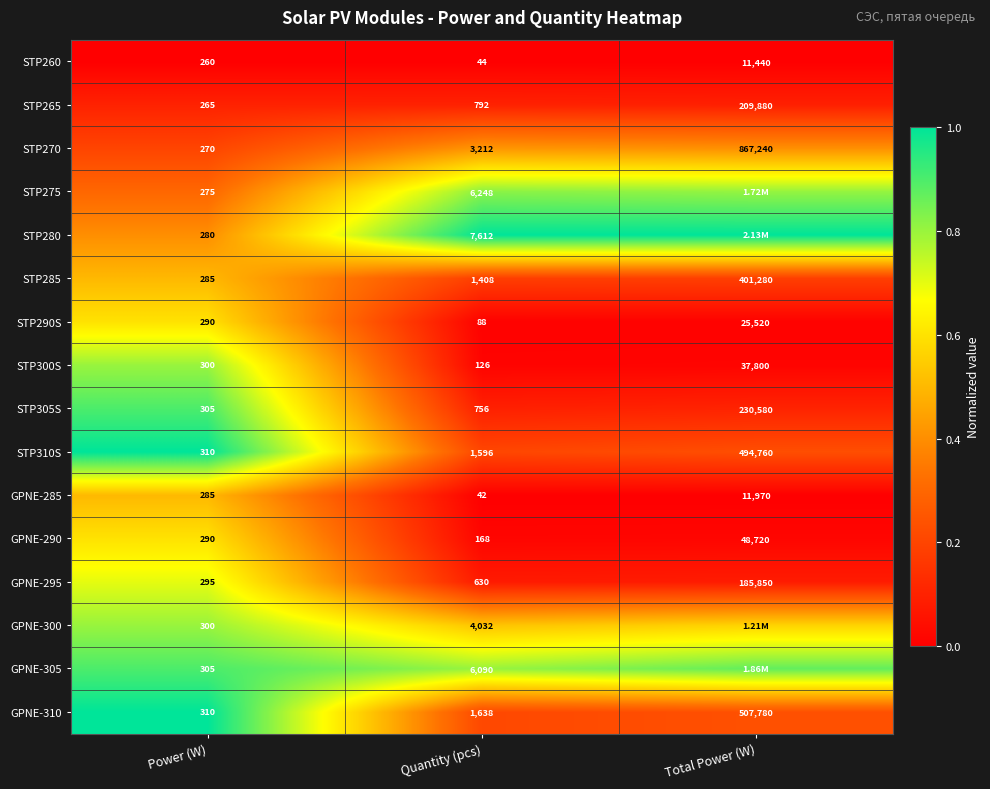

At which label does STP300S reach its minimum?

Quantity (pcs)